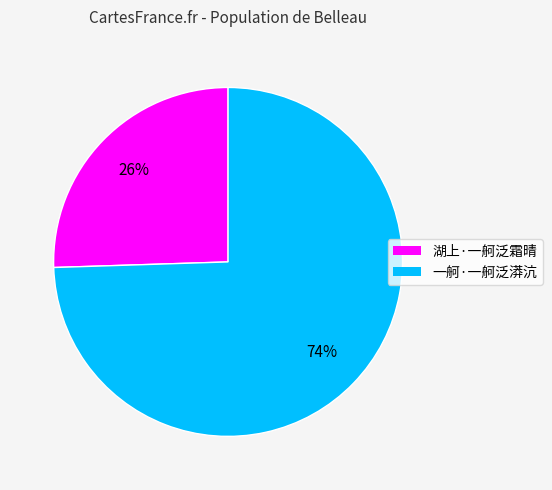

How many segments does this pie chart have?

2